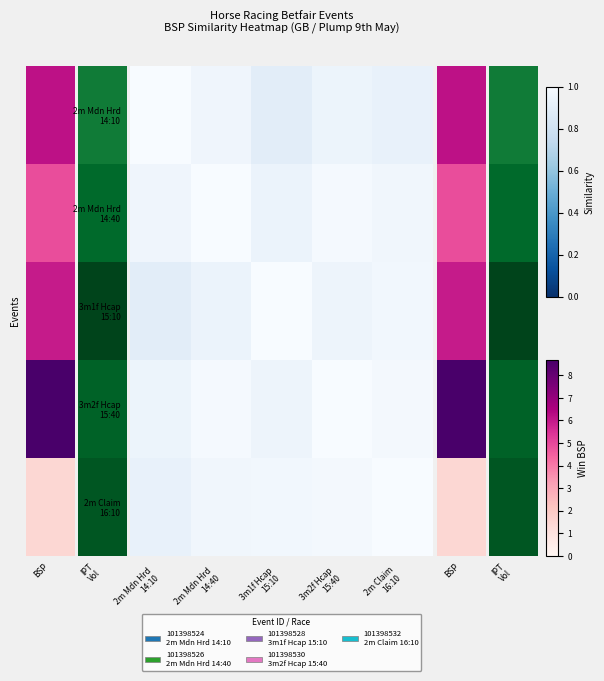

Count the number of categories in the chart.

5